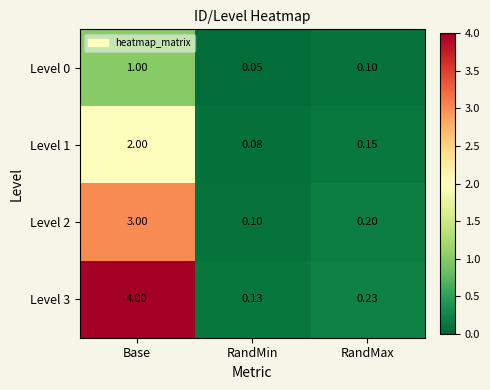

Which category has the highest value in the Level 2 series?

Base